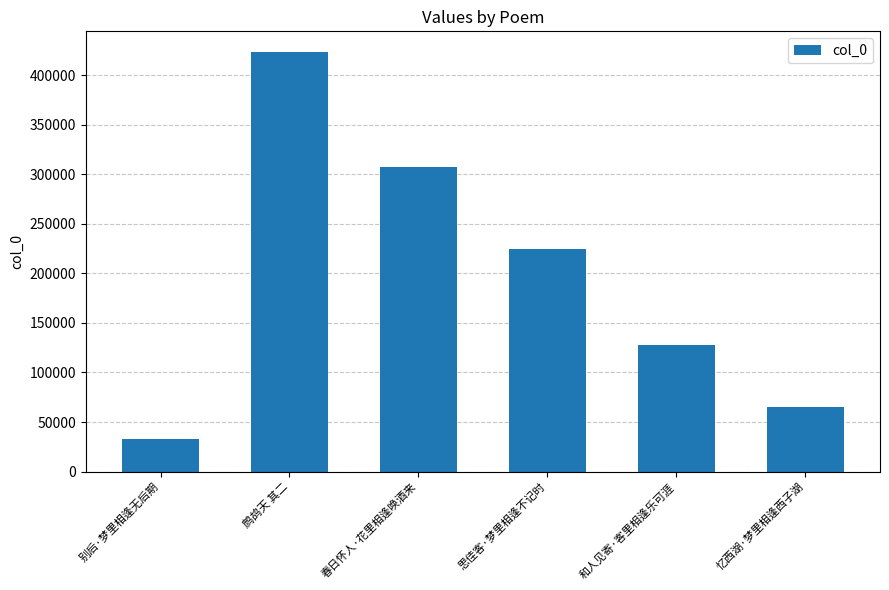

List the labels in order of value, largest first.

鹧鸪天 其二, 春日怀人·花里相逢唤酒来, 思佳客·梦里相逢不记时, 和人见寄·客里相逢乐可涯, 忆西湖·梦里相逢西子湖, 别后·梦里相逢无后期